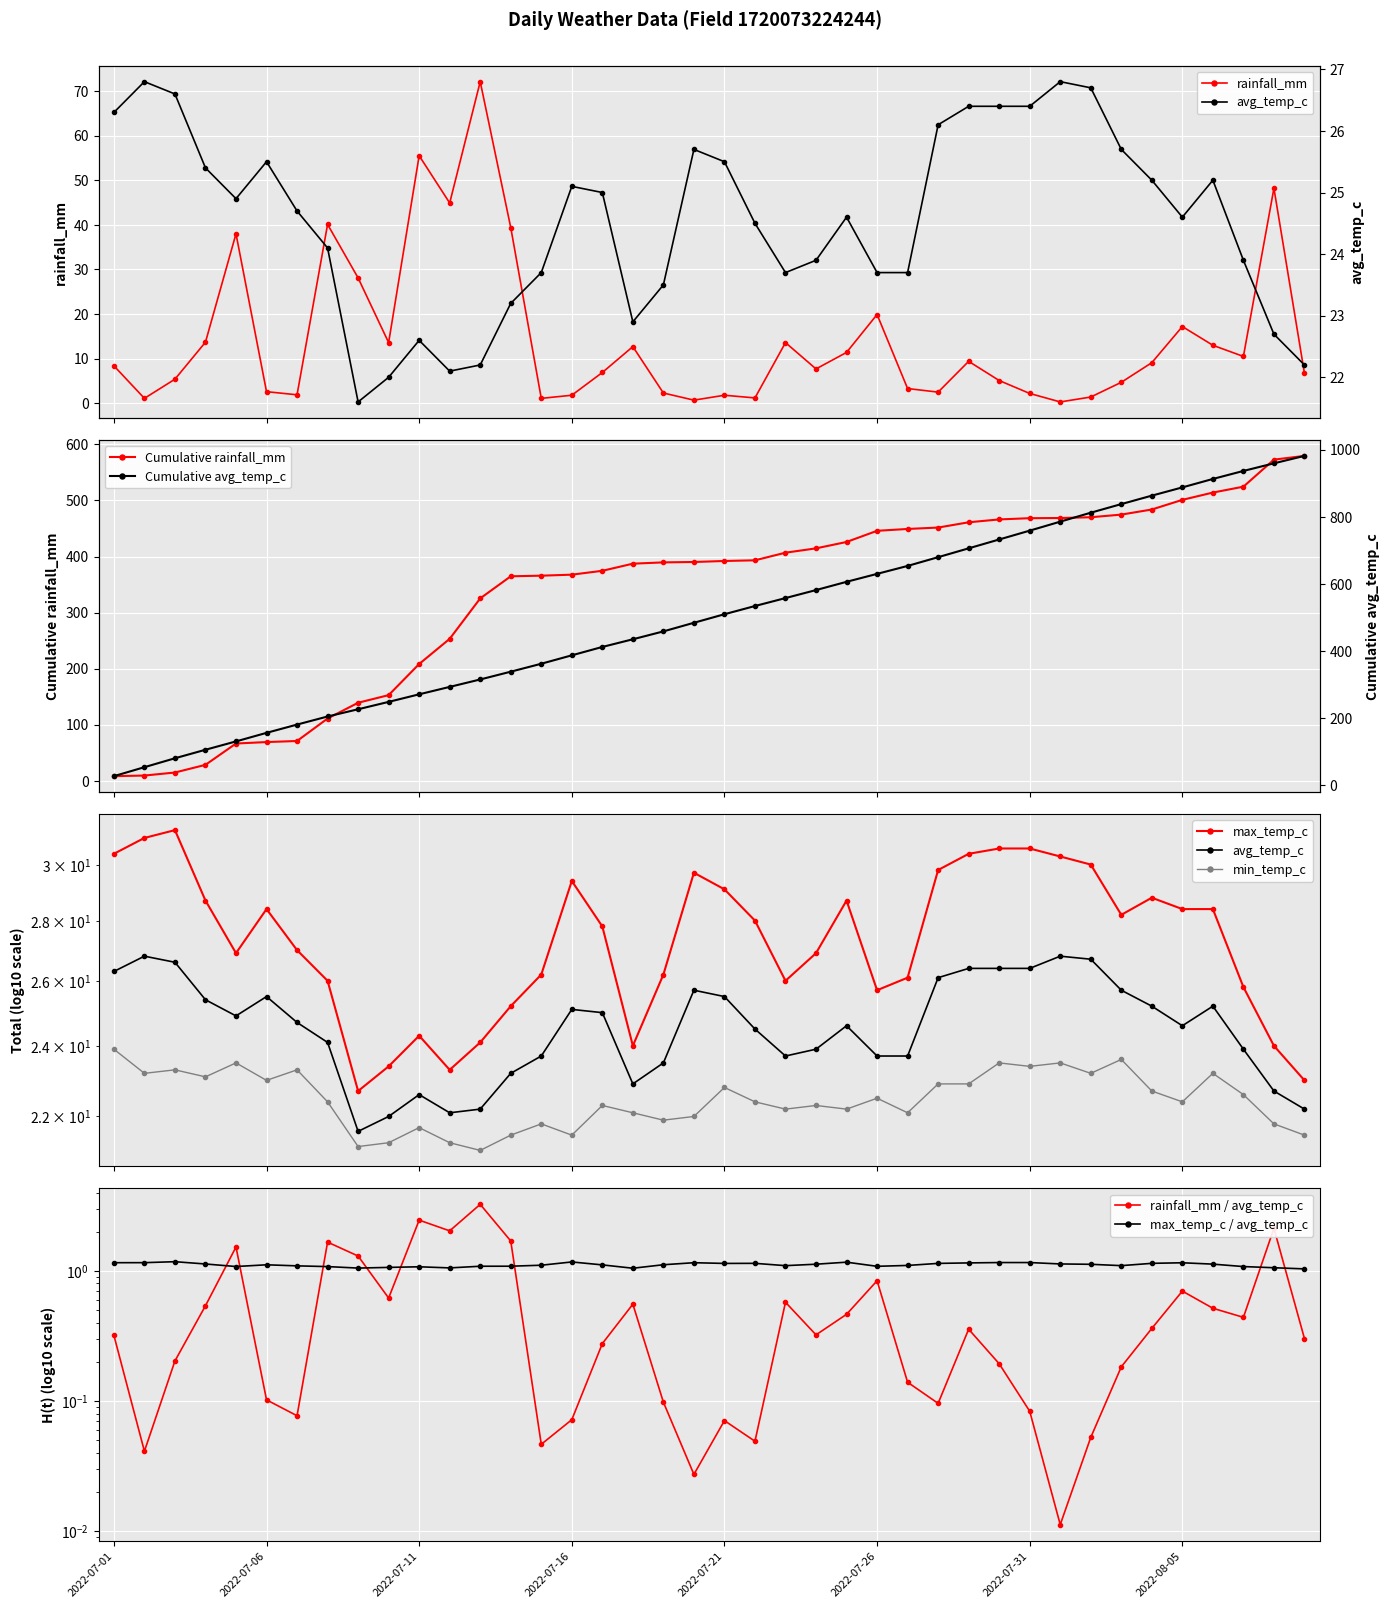

True or false: rainfall_mm has more than 2 interior local peaks.

True